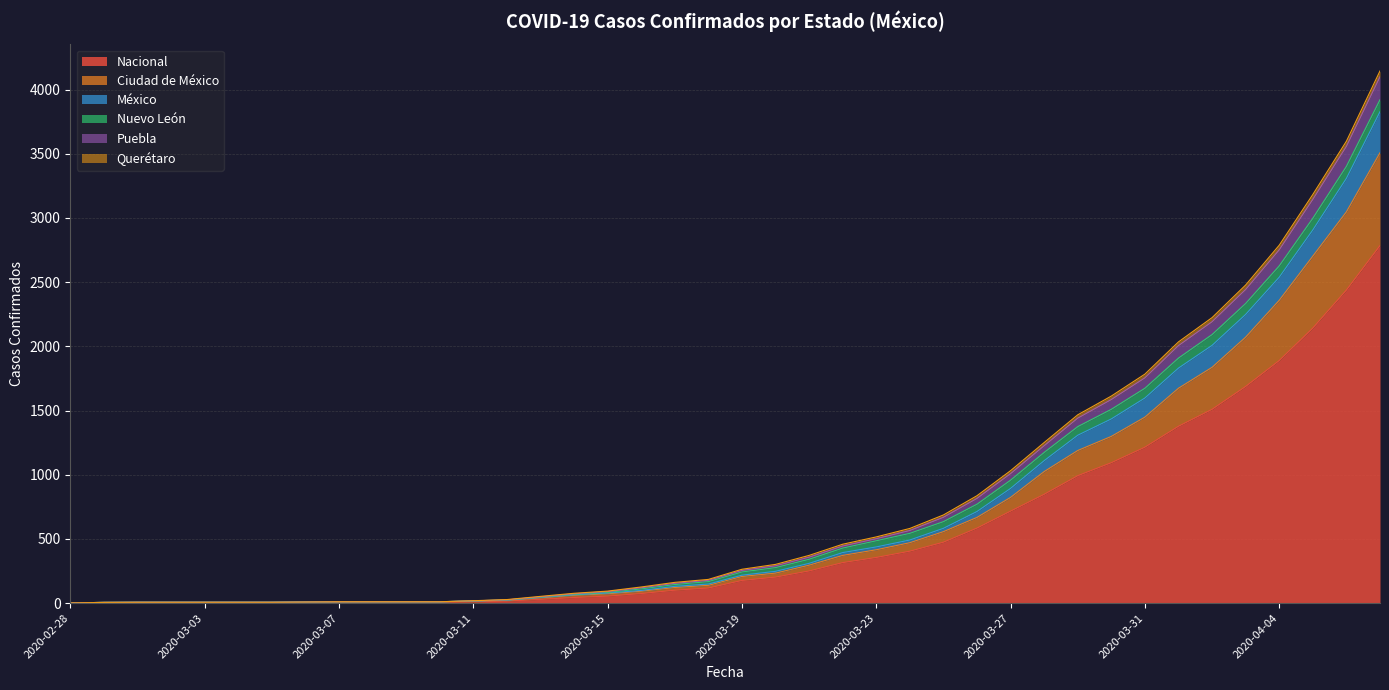

What is the highest value of the Nacional series?

2785